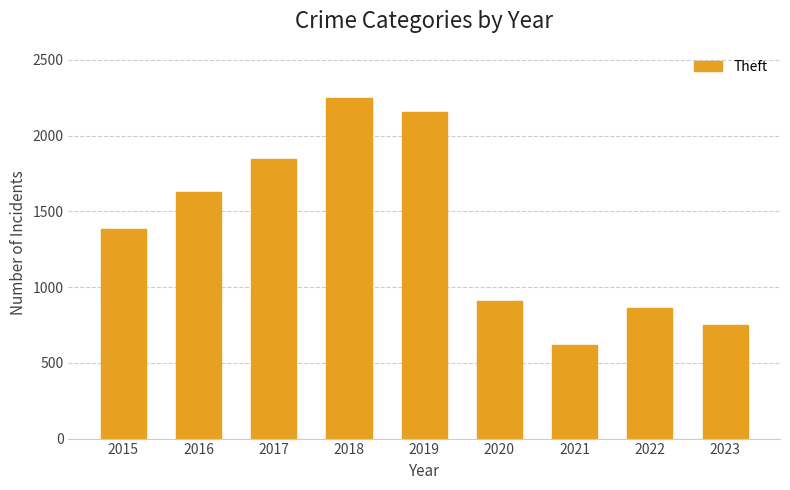

What is the difference between the values at 2022 and 2023?

115